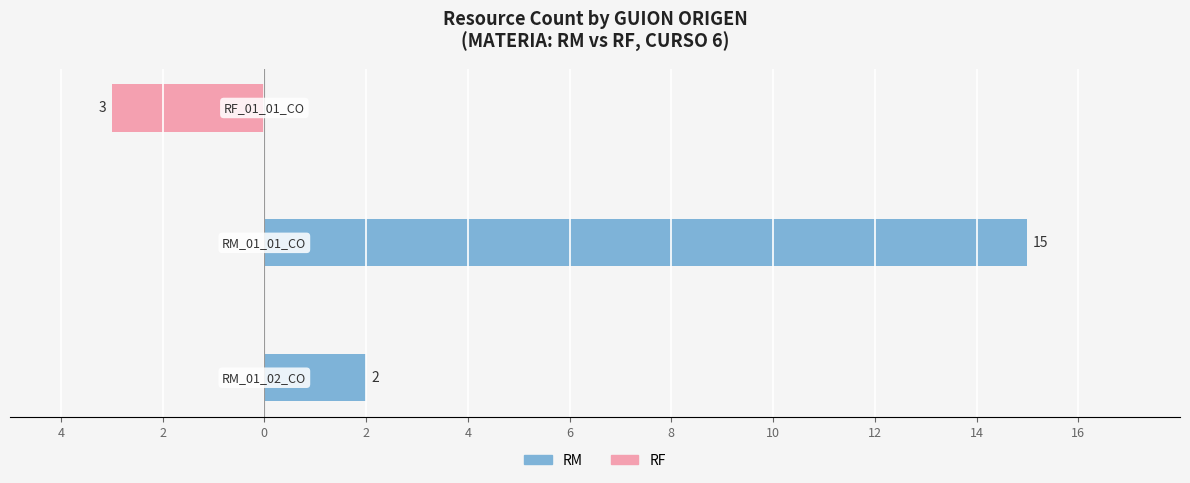

Reading right to left, transcribe all the data shown in this chart.

RM: 0	15	2
RF: -3	0	0